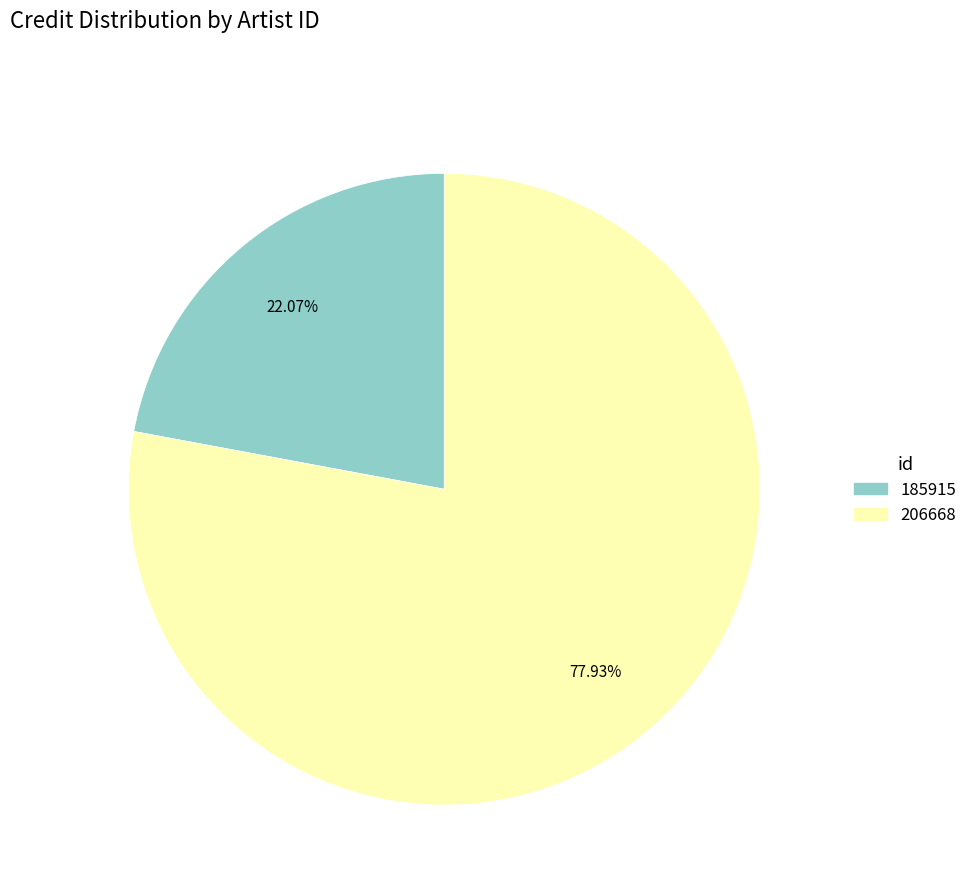

Is it true that 185915 is 34% of the pie?

False